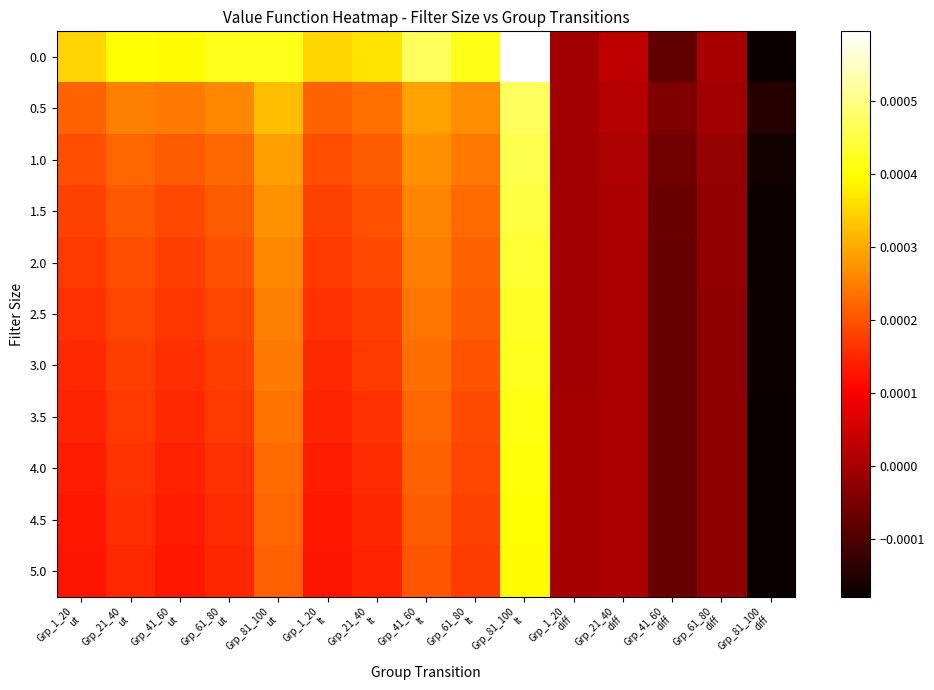

List the series in order of their peak value, lowest first.

5.0, 4.5, 4.0, 3.5, 3.0, 2.5, 2.0, 1.5, 1.0, 0.5, 0.0